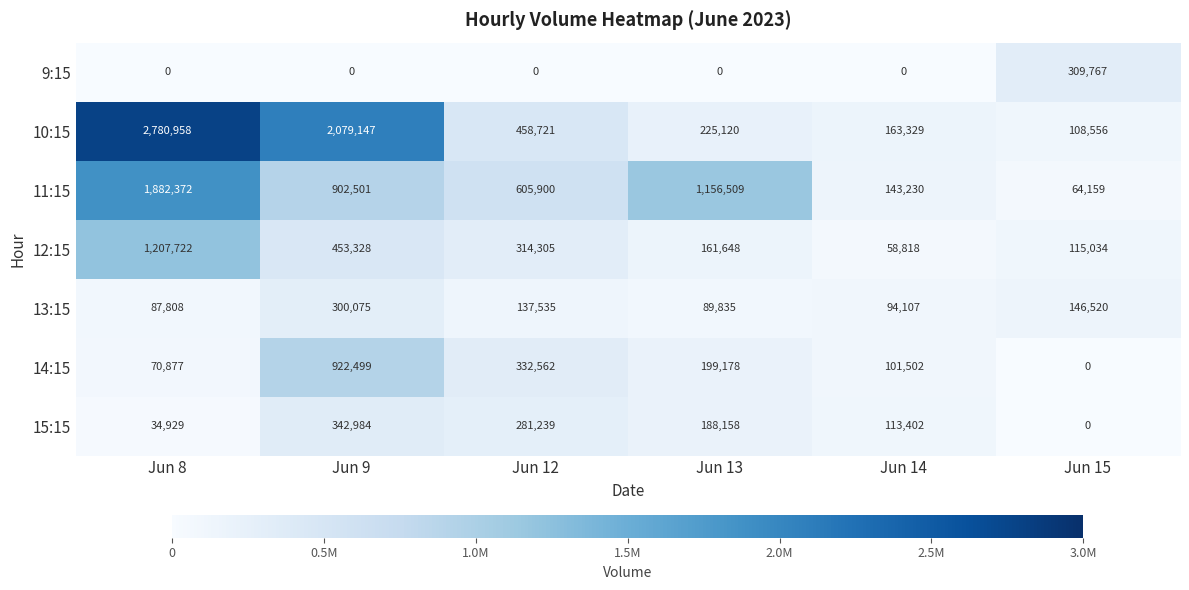

The value of 12:15 at Jun 8 is 1207722. True or false?

True